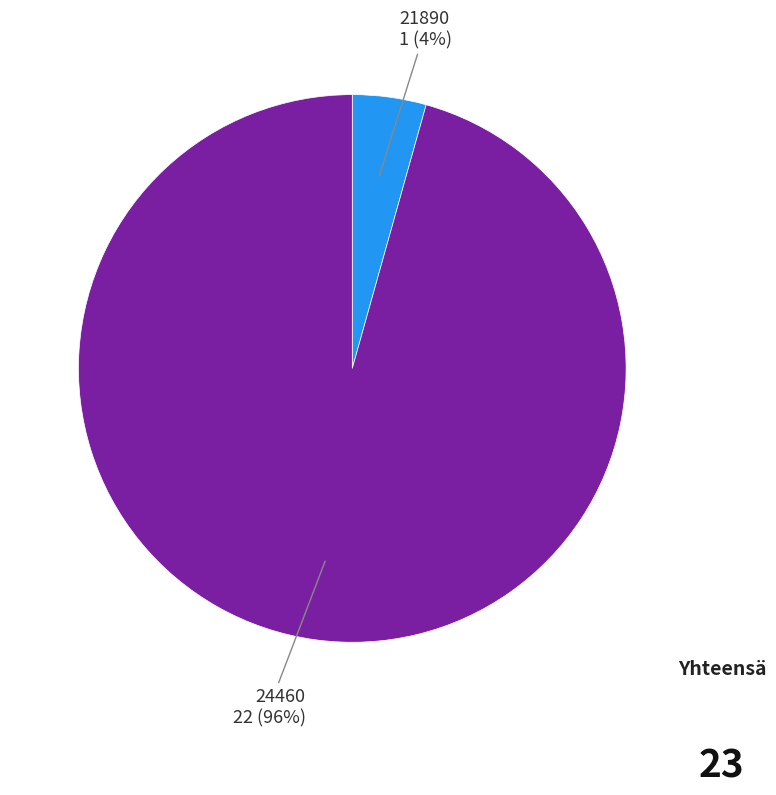

Is it true that 24460 is 96% of the pie?

True